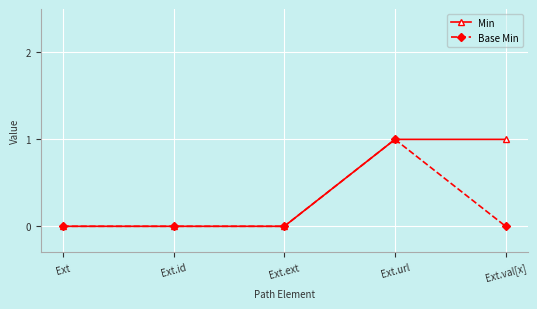

List the series in order of their overall mean, highest first.

Min, Base Min